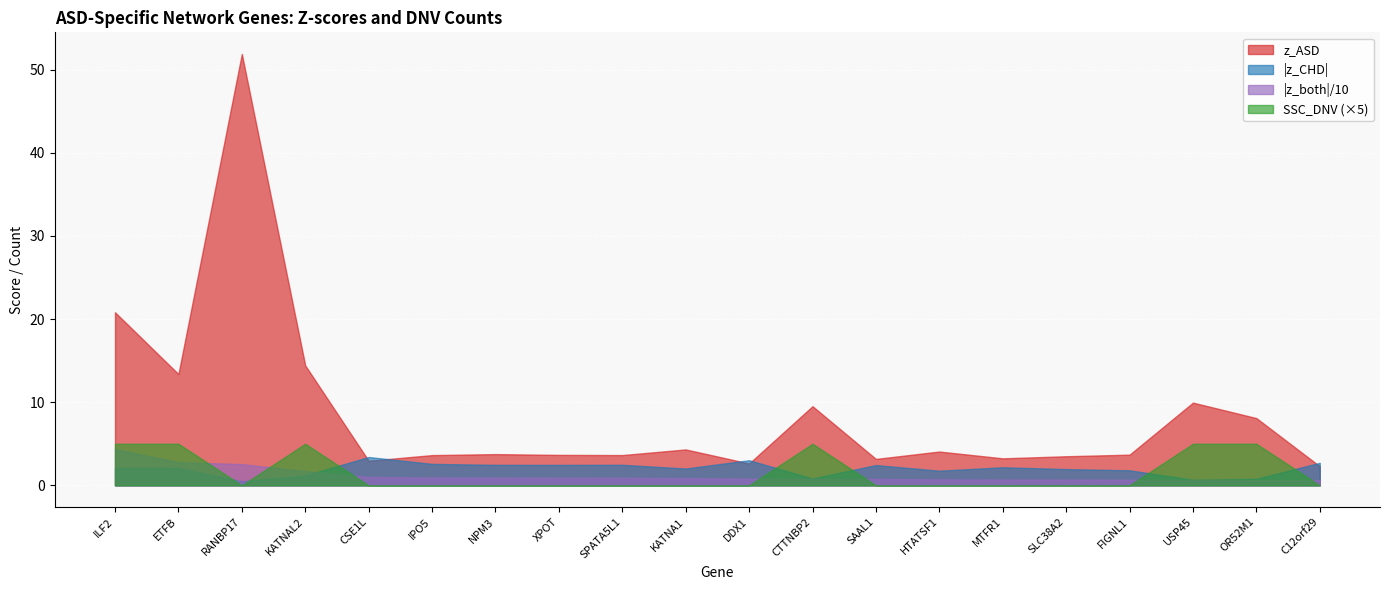

True or false: SSC_DNV has a value of 0.0 at KATNA1.

True